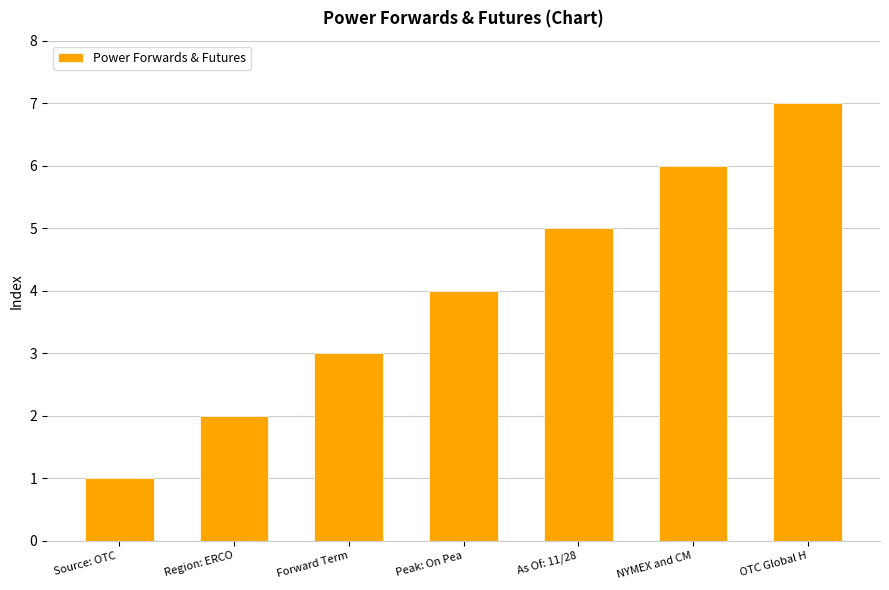

Read the value at As Of: 11/28.

5